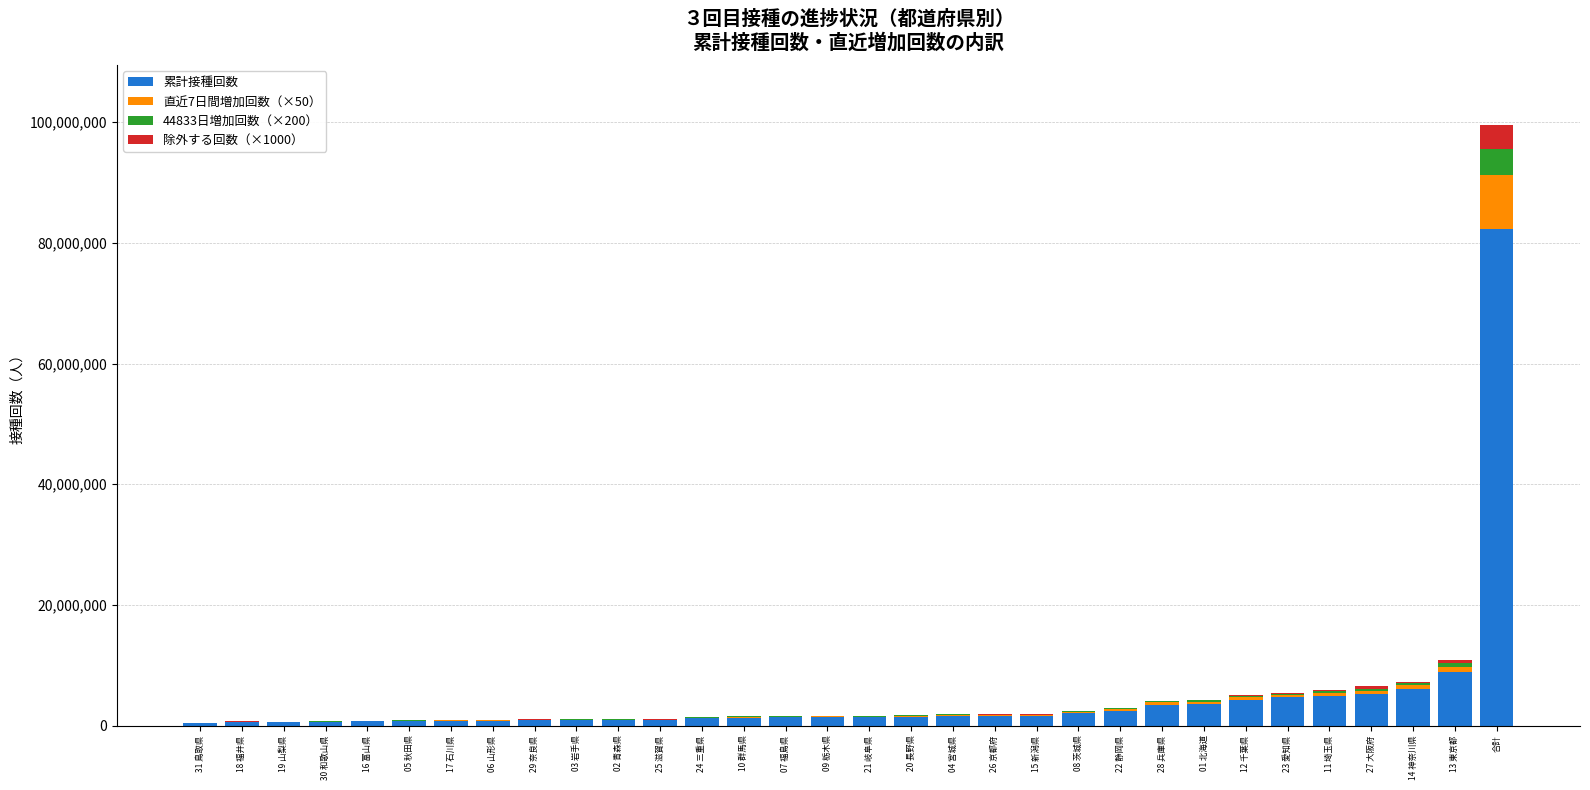

At which category is the sum across all series the highest?

合計